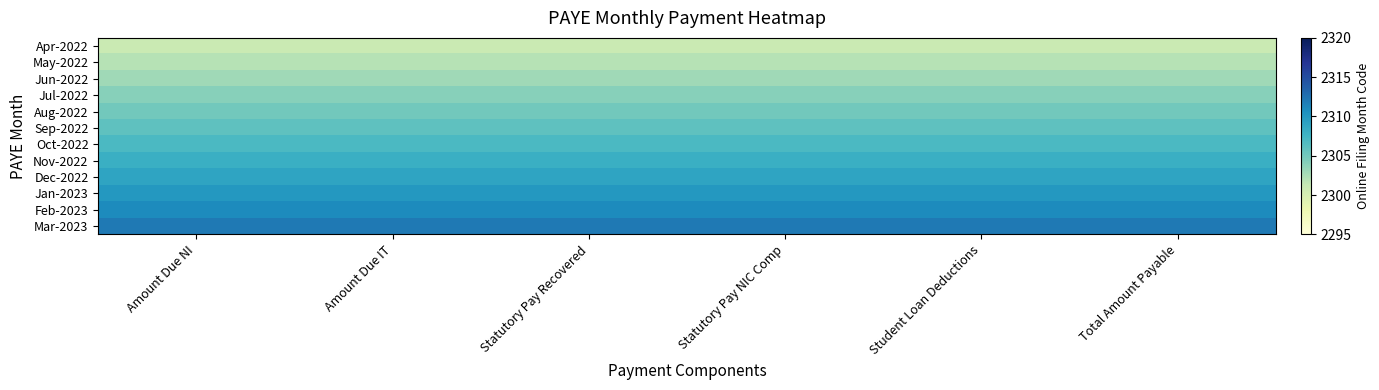

Reading left to right, transcribe all the data shown in this chart.

row_0: Amount Due NI=2301	Amount Due IT=2301	Statutory Pay Recovered=2301	Statutory Pay NIC Comp=2301	Student Loan Deductions=2301	Total Amount Payable=2301
row_1: Amount Due NI=2302	Amount Due IT=2302	Statutory Pay Recovered=2302	Statutory Pay NIC Comp=2302	Student Loan Deductions=2302	Total Amount Payable=2302
row_2: Amount Due NI=2303	Amount Due IT=2303	Statutory Pay Recovered=2303	Statutory Pay NIC Comp=2303	Student Loan Deductions=2303	Total Amount Payable=2303
row_3: Amount Due NI=2304	Amount Due IT=2304	Statutory Pay Recovered=2304	Statutory Pay NIC Comp=2304	Student Loan Deductions=2304	Total Amount Payable=2304
row_4: Amount Due NI=2305	Amount Due IT=2305	Statutory Pay Recovered=2305	Statutory Pay NIC Comp=2305	Student Loan Deductions=2305	Total Amount Payable=2305
row_5: Amount Due NI=2306	Amount Due IT=2306	Statutory Pay Recovered=2306	Statutory Pay NIC Comp=2306	Student Loan Deductions=2306	Total Amount Payable=2306
row_6: Amount Due NI=2307	Amount Due IT=2307	Statutory Pay Recovered=2307	Statutory Pay NIC Comp=2307	Student Loan Deductions=2307	Total Amount Payable=2307
row_7: Amount Due NI=2308	Amount Due IT=2308	Statutory Pay Recovered=2308	Statutory Pay NIC Comp=2308	Student Loan Deductions=2308	Total Amount Payable=2308
row_8: Amount Due NI=2309	Amount Due IT=2309	Statutory Pay Recovered=2309	Statutory Pay NIC Comp=2309	Student Loan Deductions=2309	Total Amount Payable=2309
row_9: Amount Due NI=2310	Amount Due IT=2310	Statutory Pay Recovered=2310	Statutory Pay NIC Comp=2310	Student Loan Deductions=2310	Total Amount Payable=2310
row_10: Amount Due NI=2311	Amount Due IT=2311	Statutory Pay Recovered=2311	Statutory Pay NIC Comp=2311	Student Loan Deductions=2311	Total Amount Payable=2311
row_11: Amount Due NI=2312	Amount Due IT=2312	Statutory Pay Recovered=2312	Statutory Pay NIC Comp=2312	Student Loan Deductions=2312	Total Amount Payable=2312